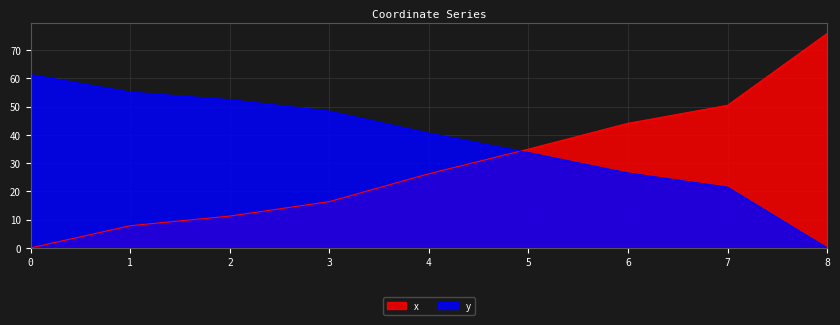

At which category is the sum across all series the highest?

8